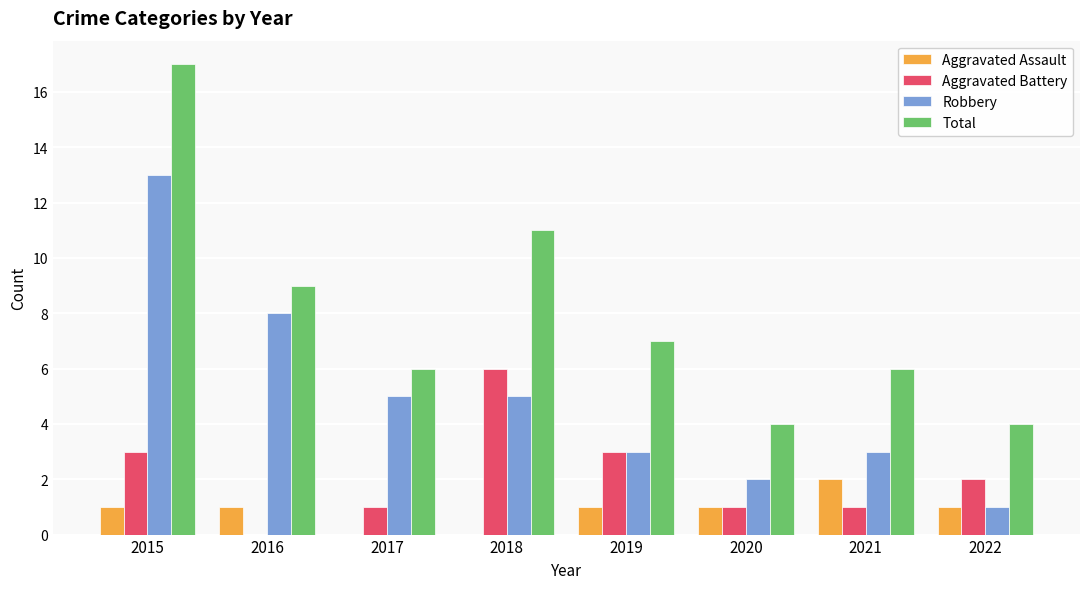

Which series has the largest total across all categories?

Total